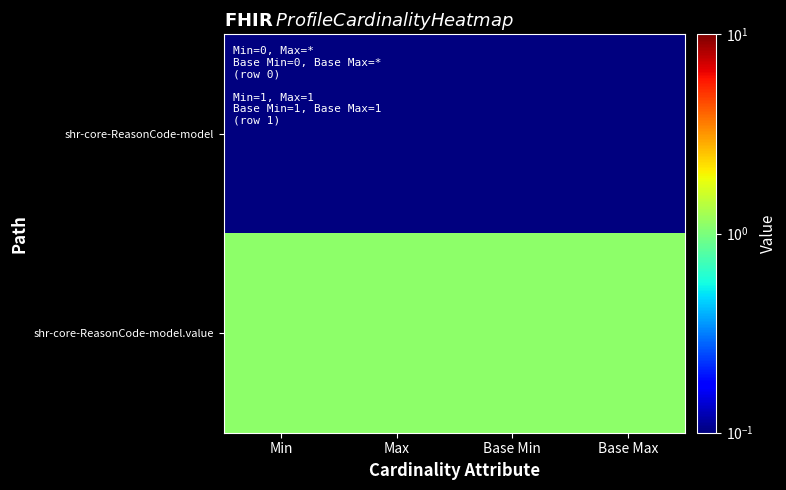

Between Min and Max, which series saw the biggest shift?

shr-core-ReasonCode-model